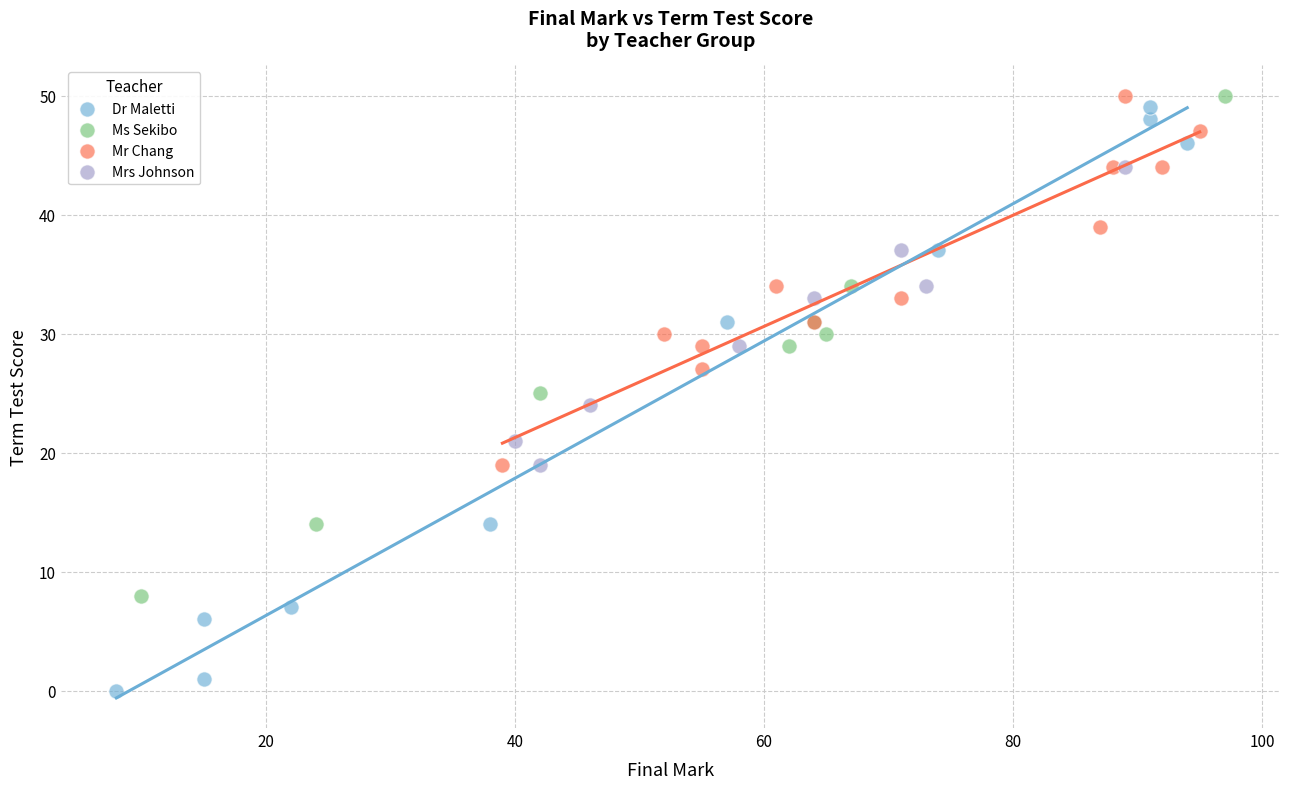

Which series has the largest Y range (max minus min)?

Dr Maletti